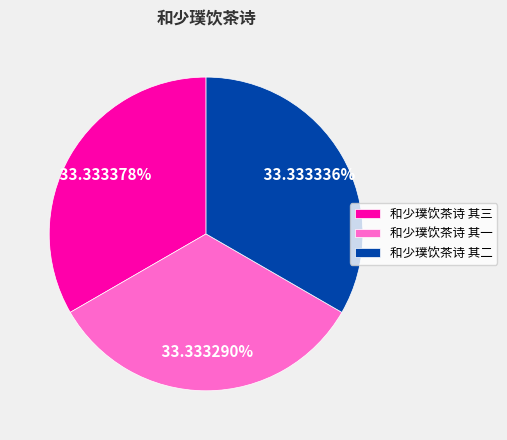

Is the sum of 和少璞饮茶诗 其三 and 和少璞饮茶诗 其一 greater than half?

Yes